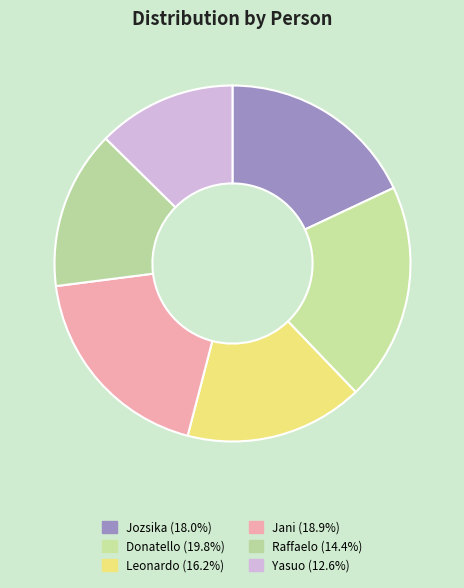

How many slices are in this pie chart?

6